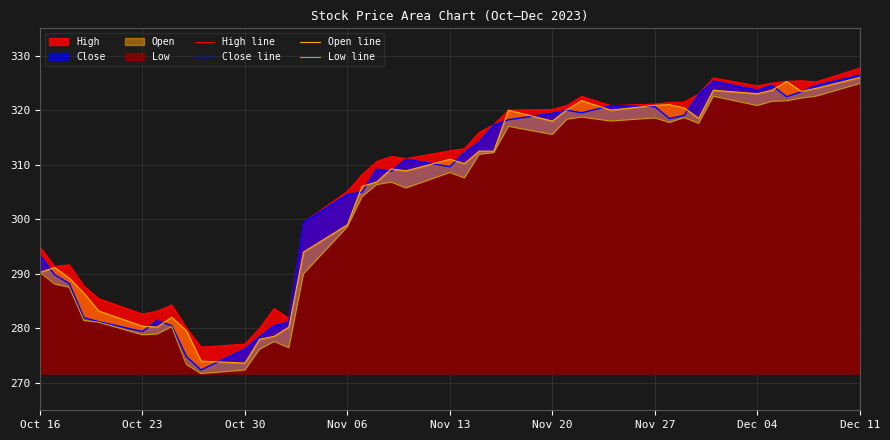

How many interior local peaks does the Open line series have?

10